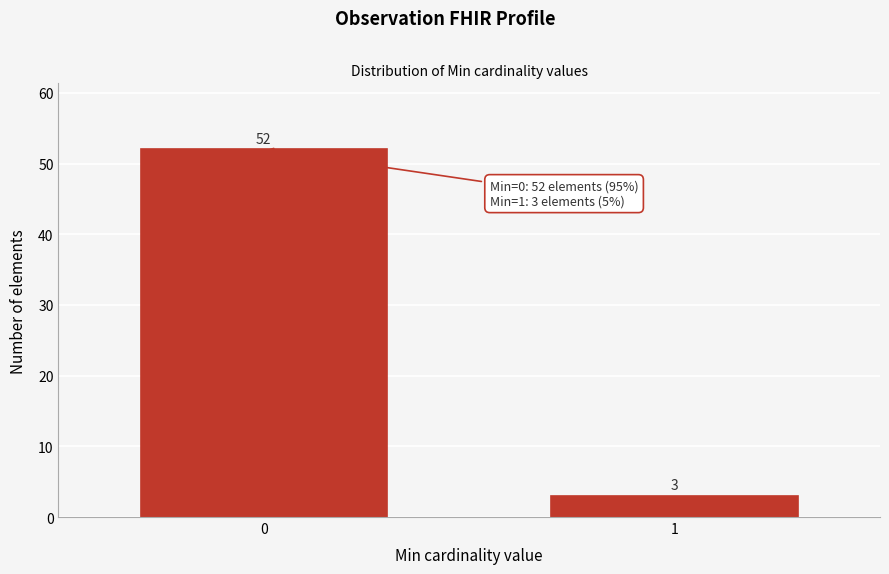

Reading left to right, list all the values displayed in this chart.

0=52	1=3